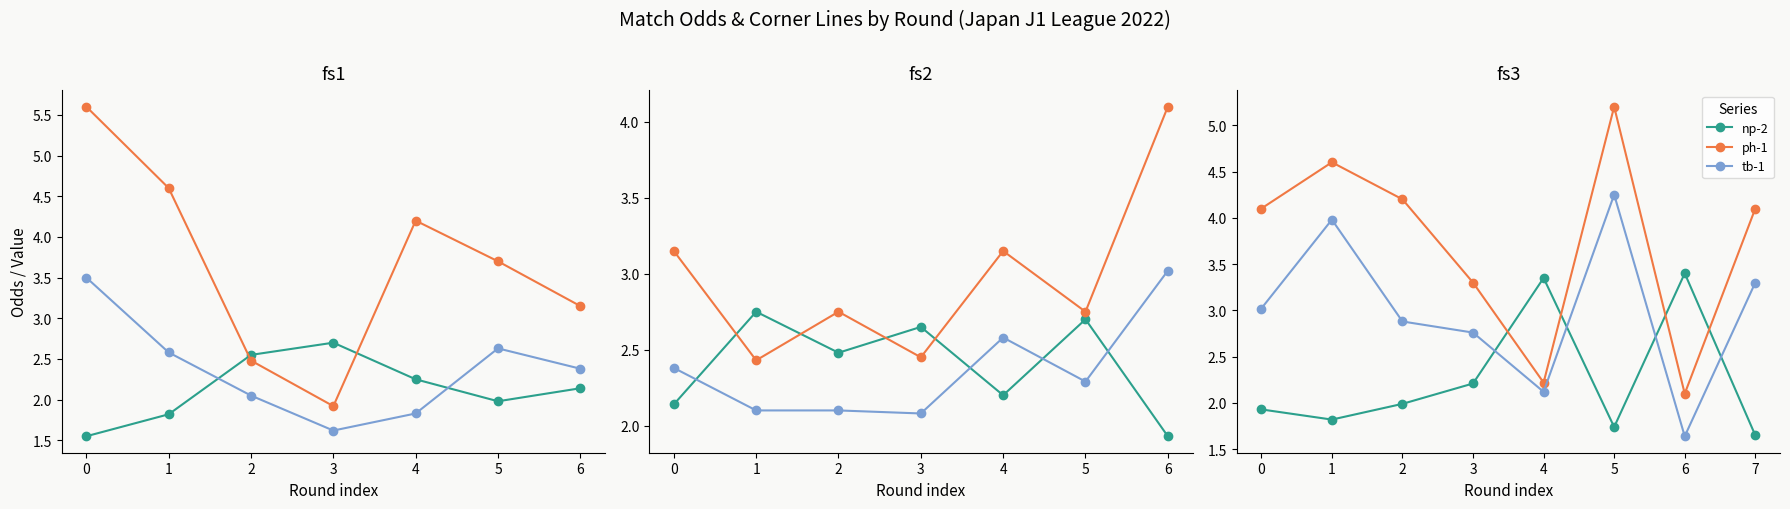

Does the chart have visible grid lines?

No